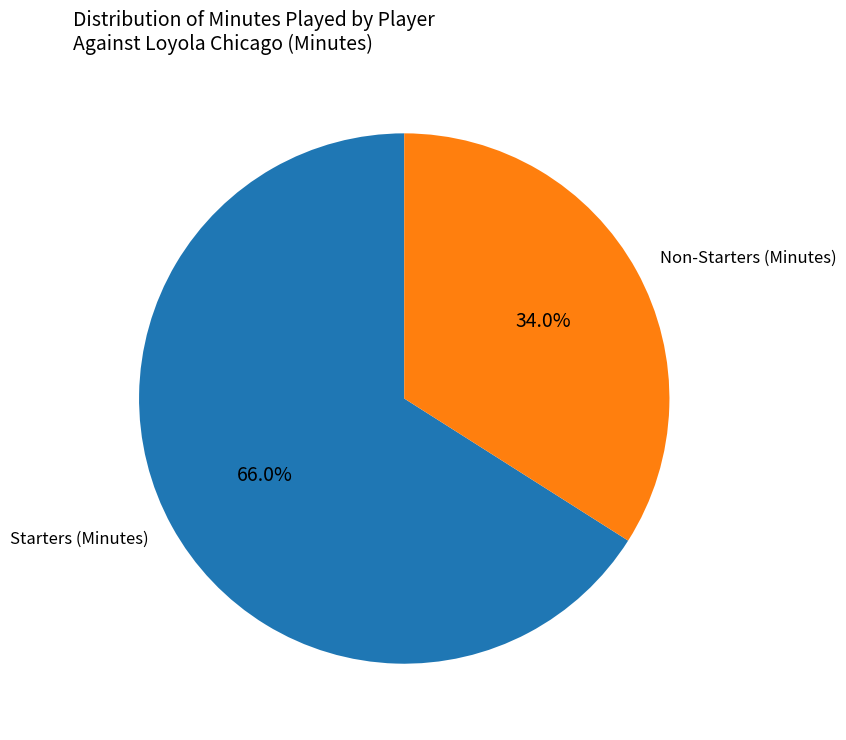

How many segments does this pie chart have?

2